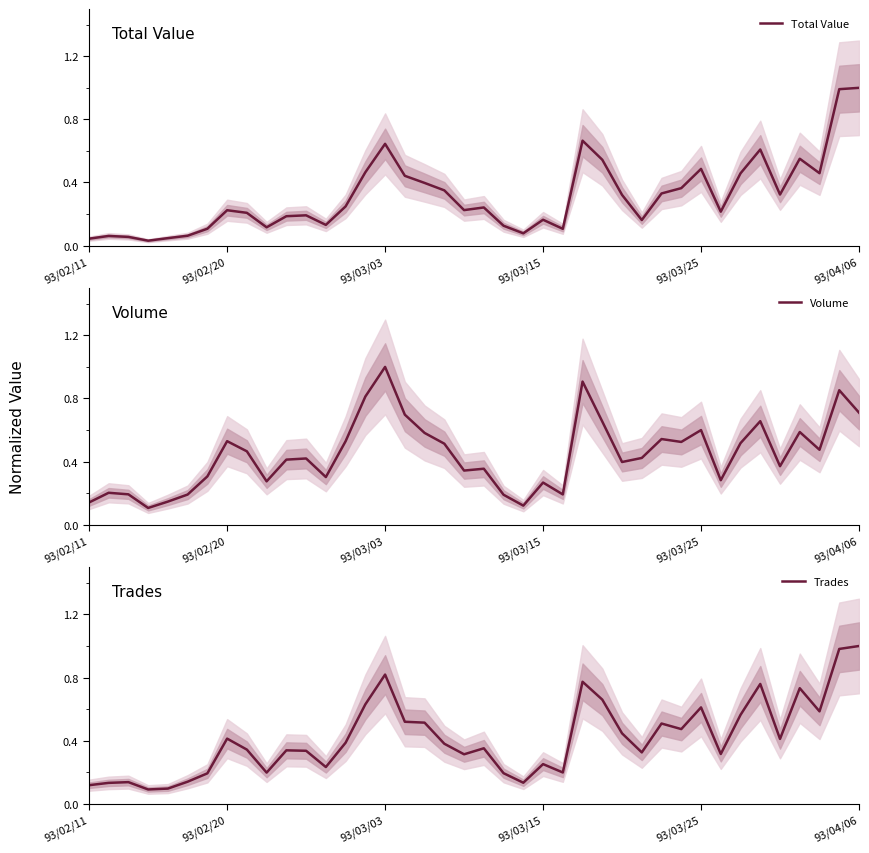

At how many categories does at least one series exceed 0?

40